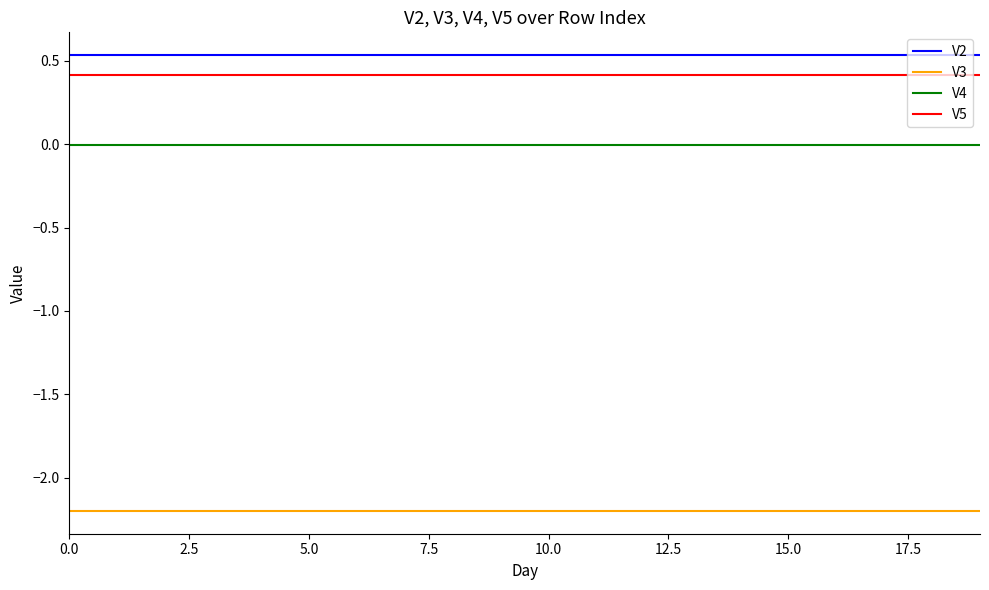

What are all the series names shown in the legend?

V2, V3, V4, V5